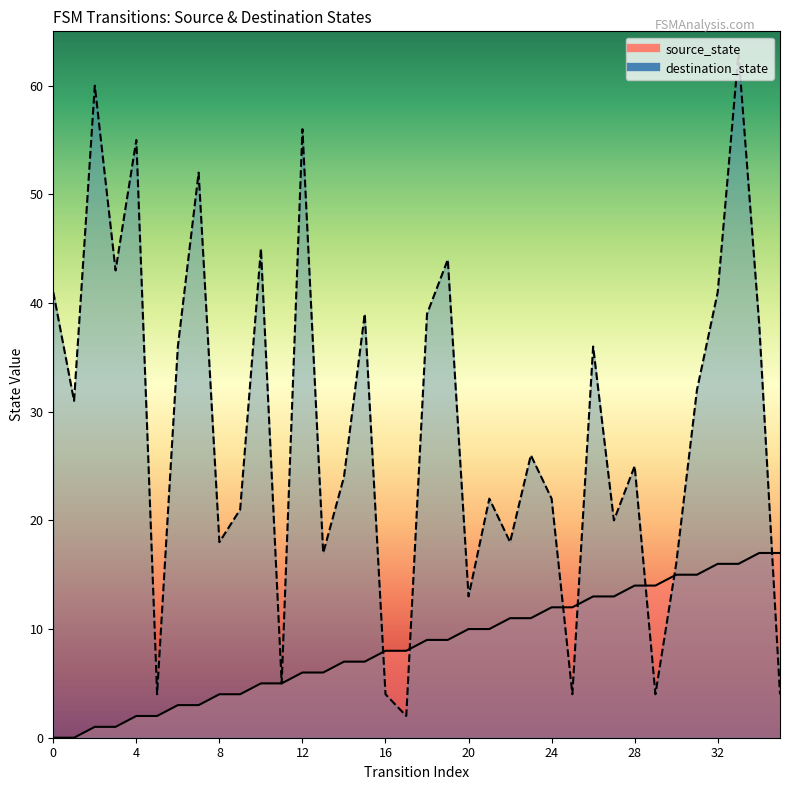

The source_state series shows 11 at 23. True or false?

True